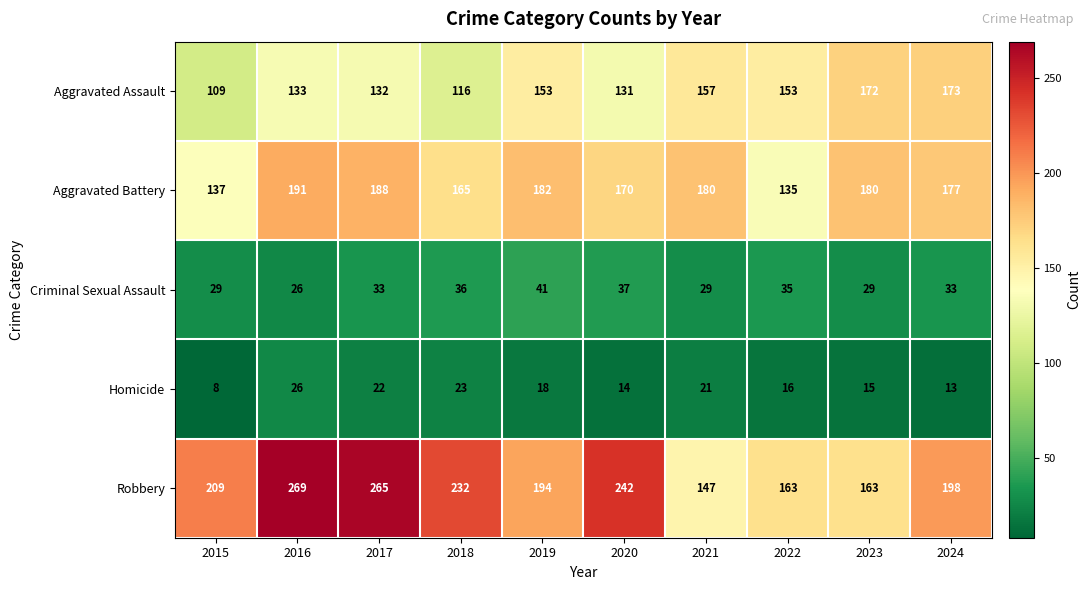

Count the number of categories in the chart.

10